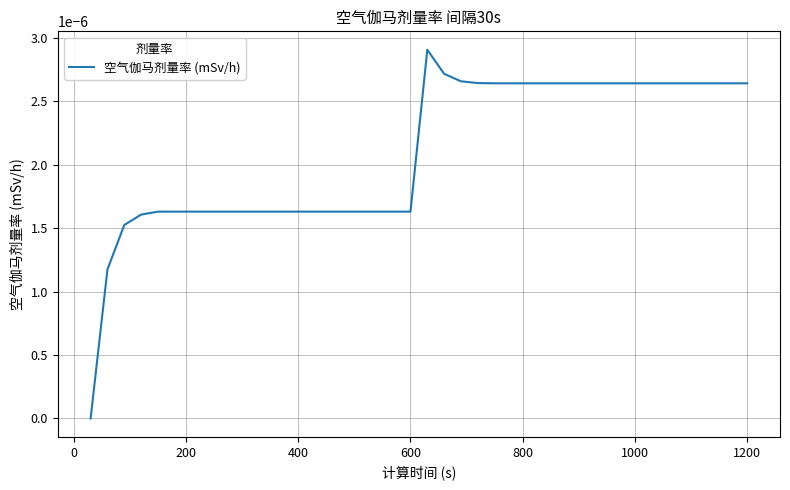

Does the chart display data point markers on the line(s)?

No